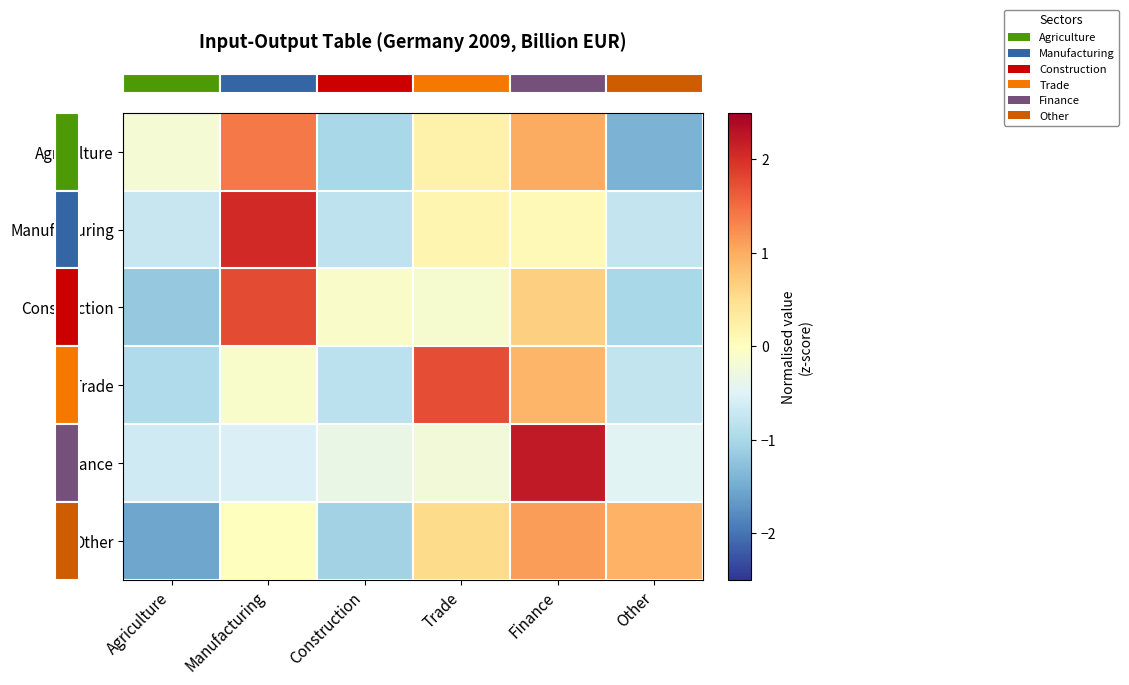

Which has a higher value, Agriculture or Other?

Agriculture